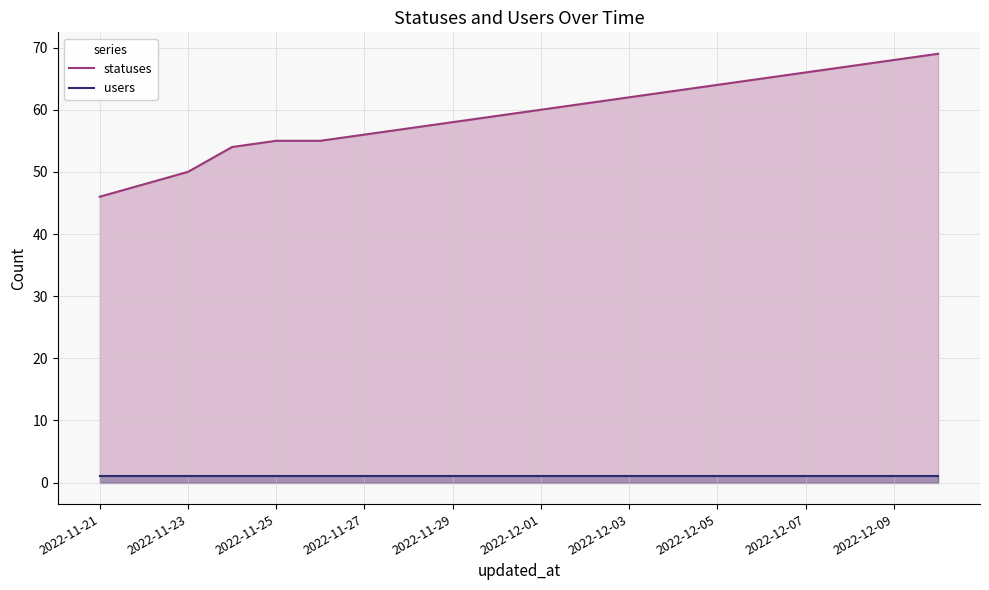

Which series has the widest spread of values?

statuses